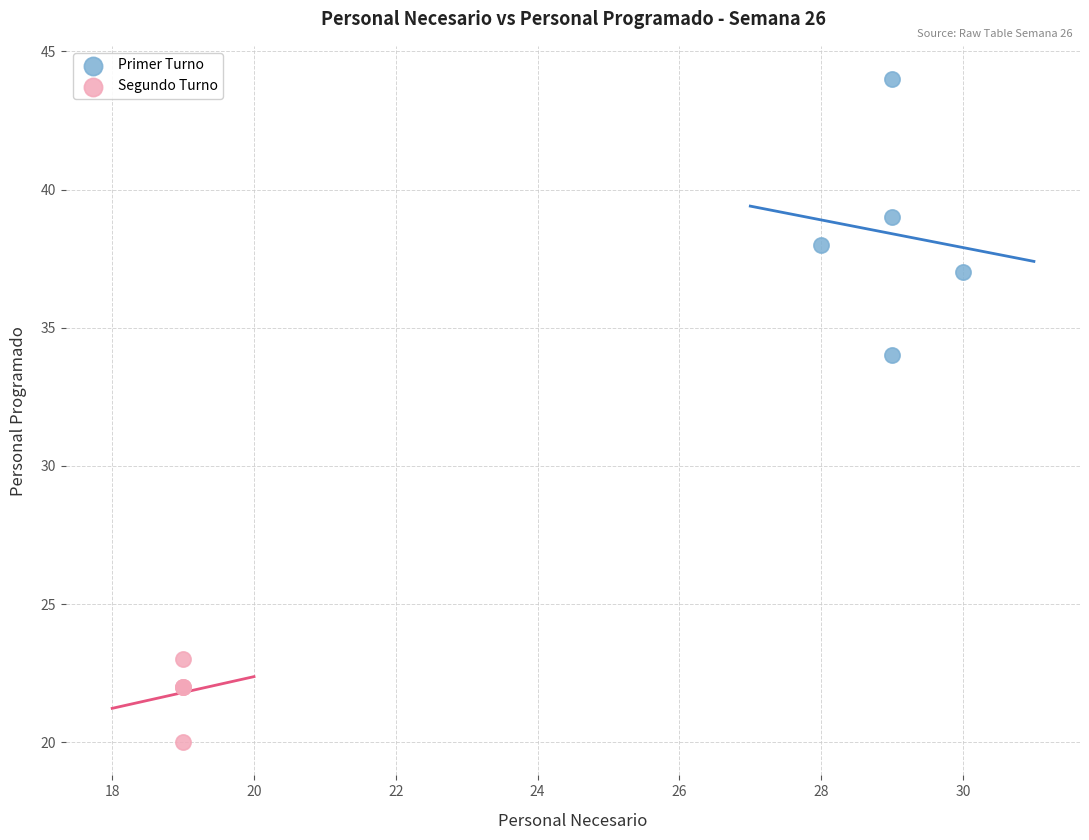

Which series contains the lowest Y value?

Segundo Turno